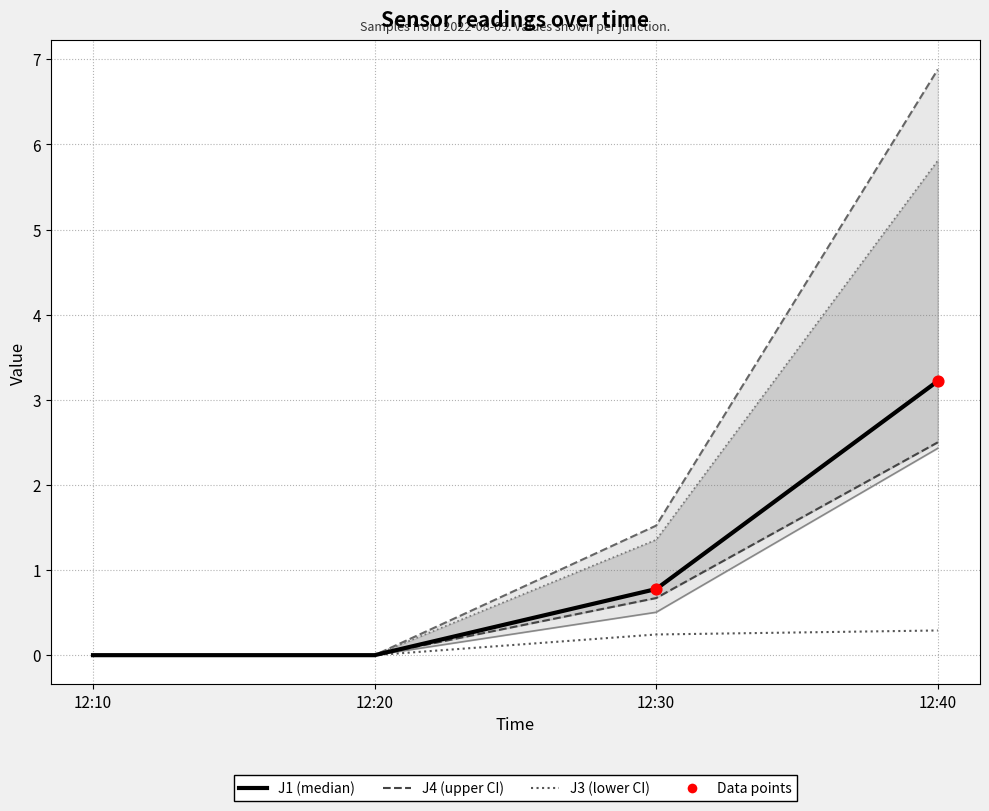

Which series has the largest Y range (max minus min)?

J4